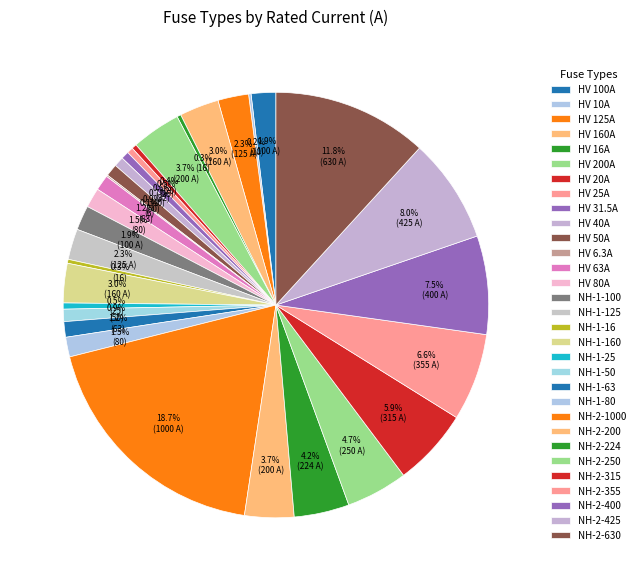

What percentage is NOT represented by NH-2-200?

96.3%